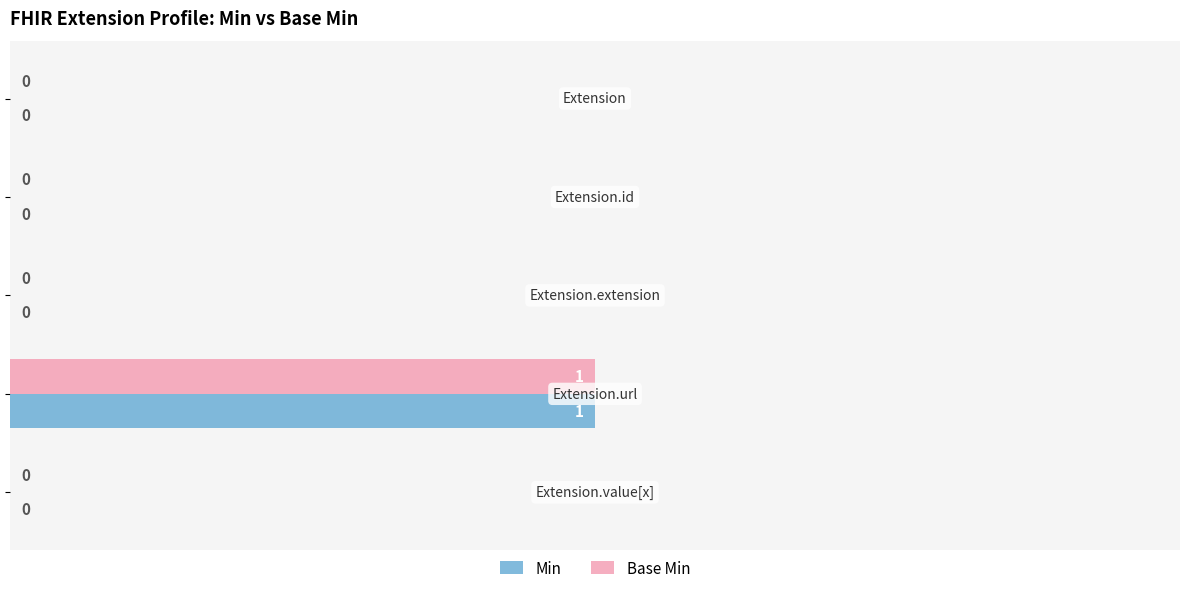

How many Base Min values are between 0 and 1?

5